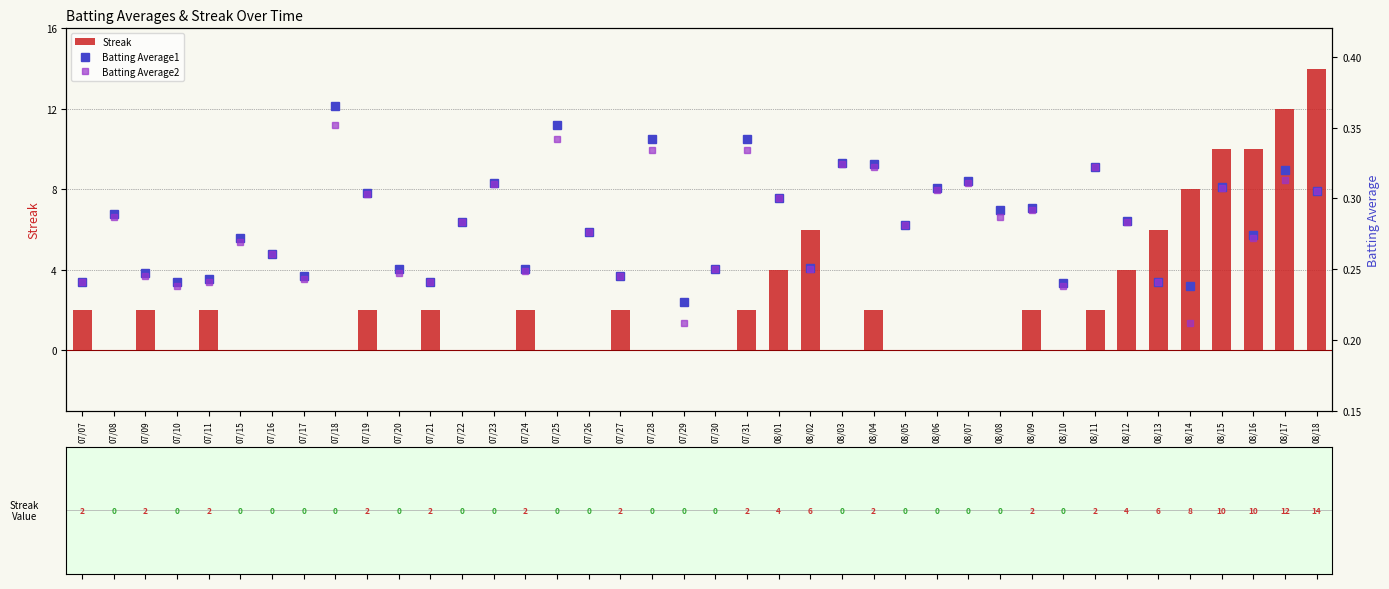

Does the chart contain stacked bars?

No